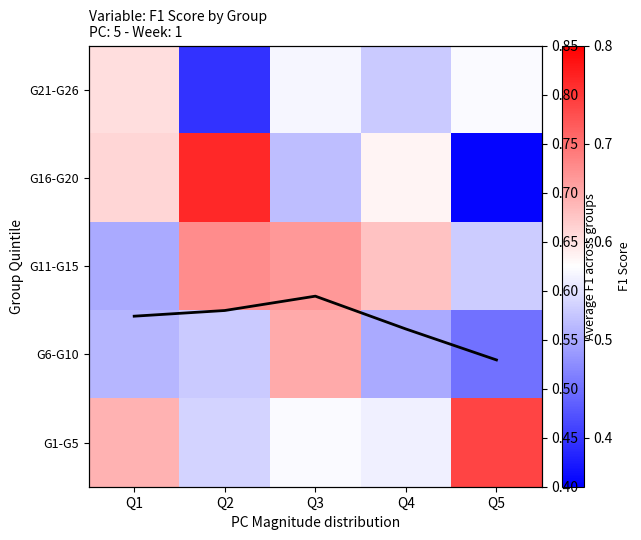

Rank the categories by G21-G26 value from highest to lowest.

Q1, Q5, Q3, Q4, Q2